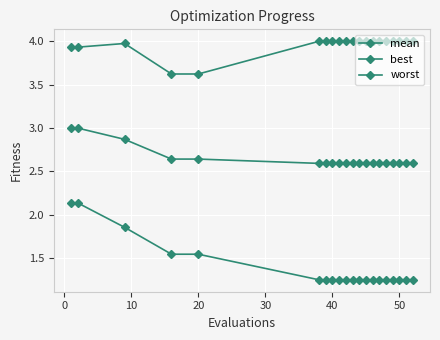

Is this an area chart (filled region under the line)?

No